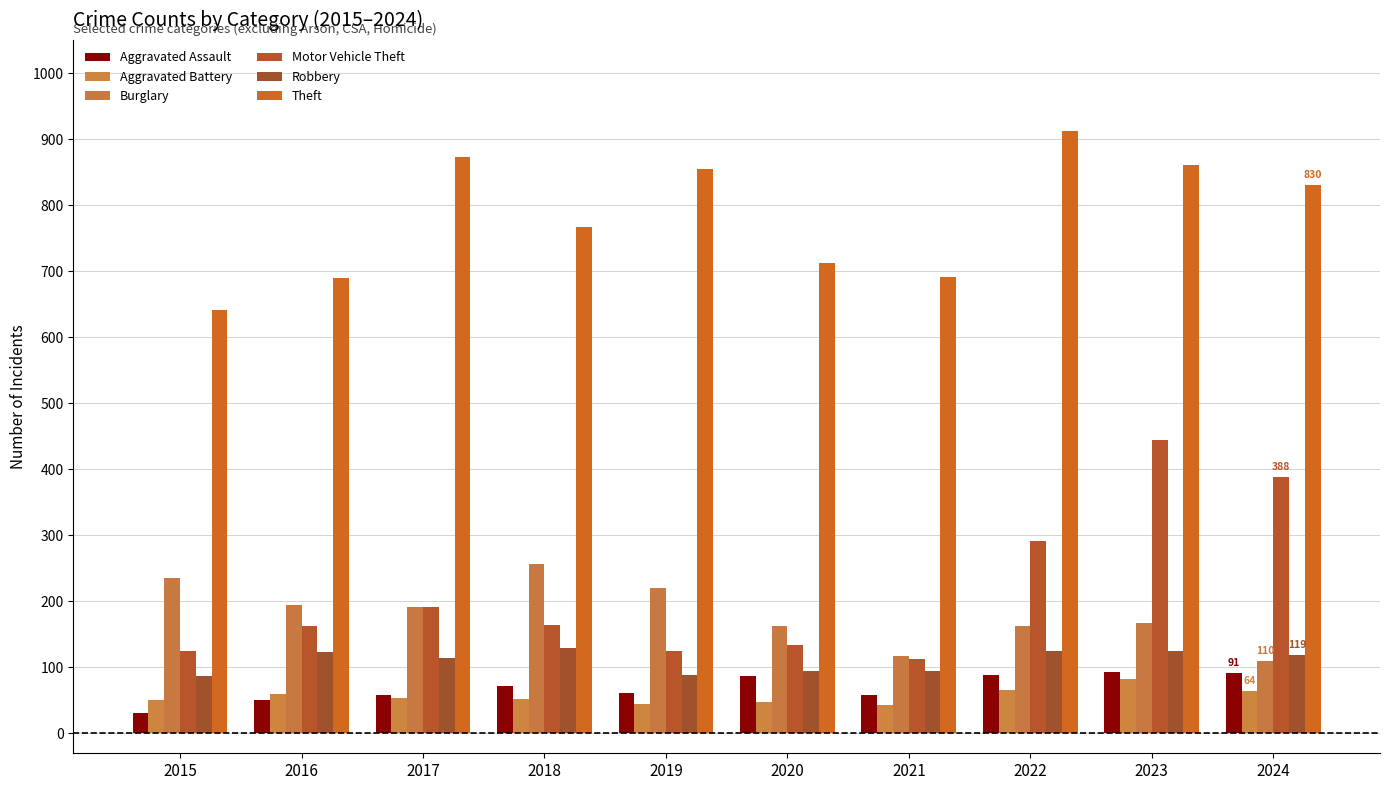

Between 2018 and 2020, which is larger?

2020